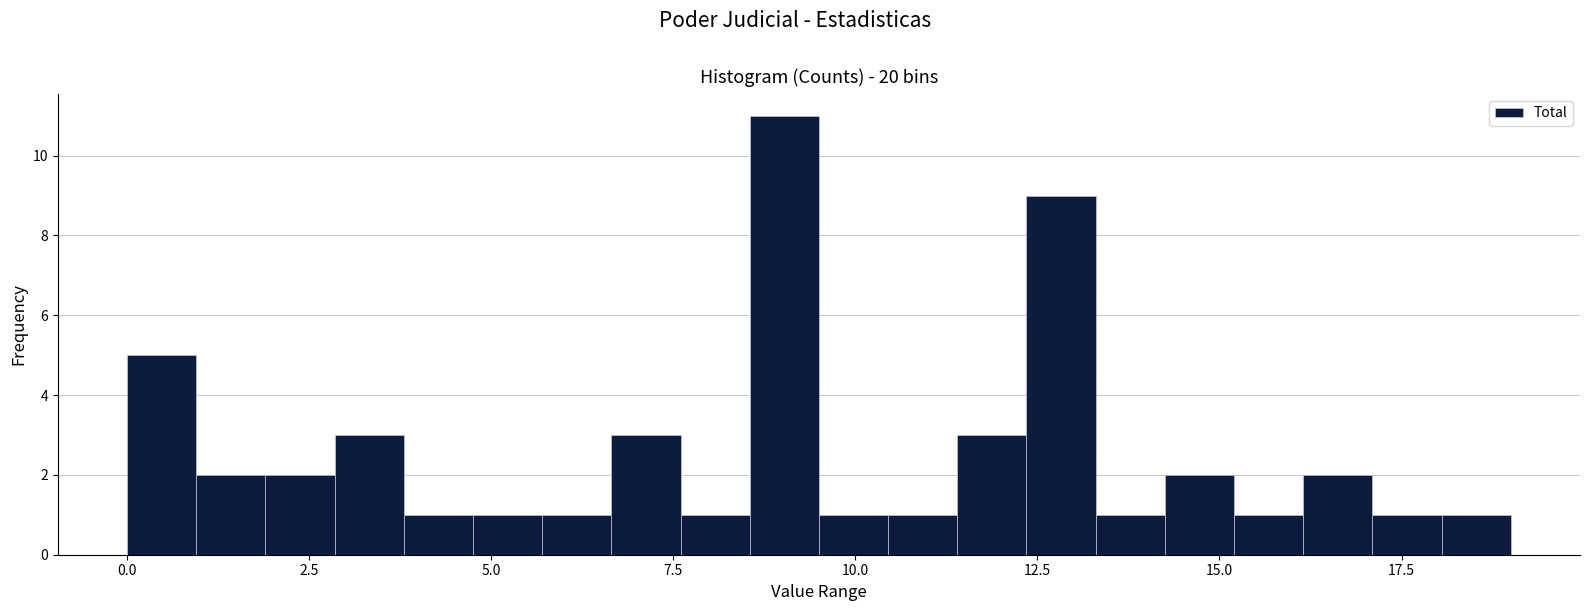

Around what value on the x-axis is the tallest bar? Give the approximate position of its centre, as read against the axis.

9.0